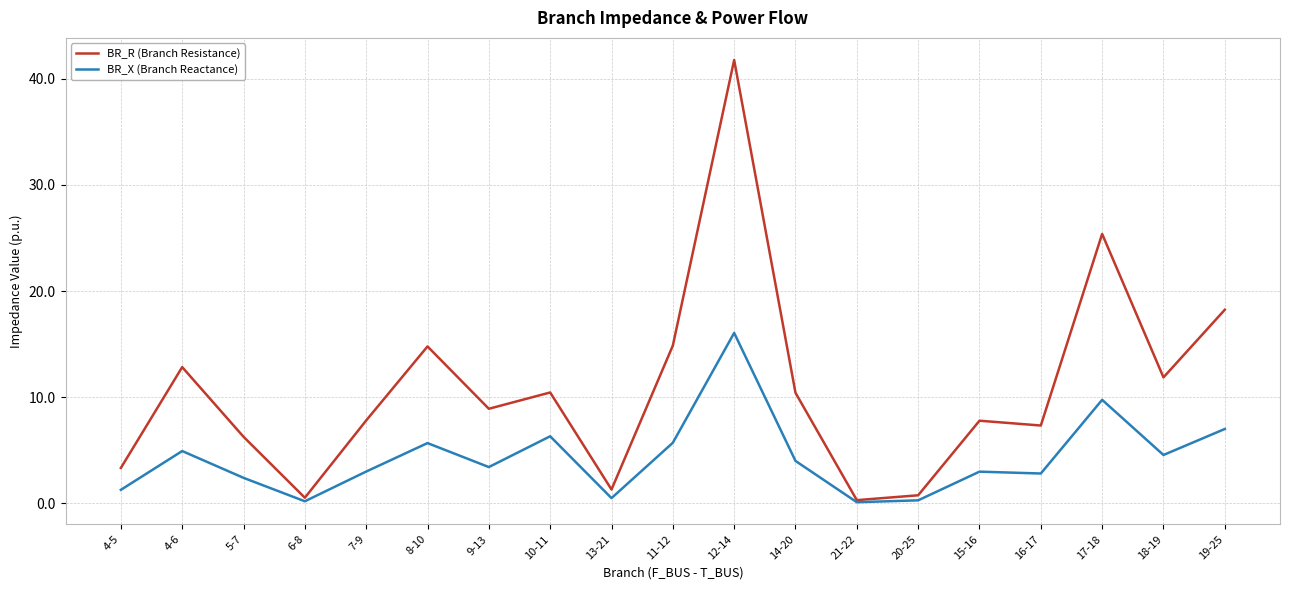

List the series in order of their overall mean, lowest first.

BR_X (Branch Reactance), BR_R (Branch Resistance)